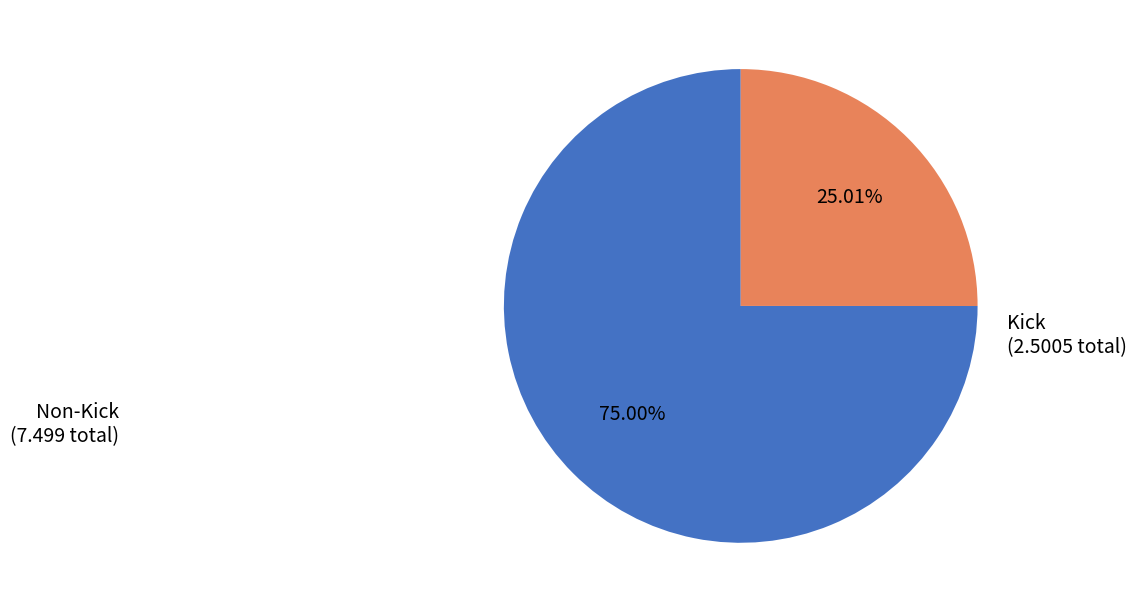

How many slices are in this pie chart?

2